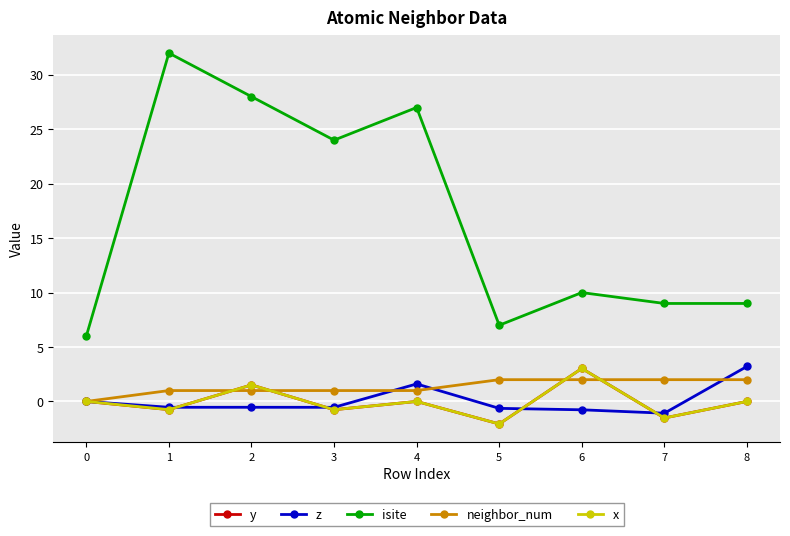

Does the chart have visible grid lines?

Yes